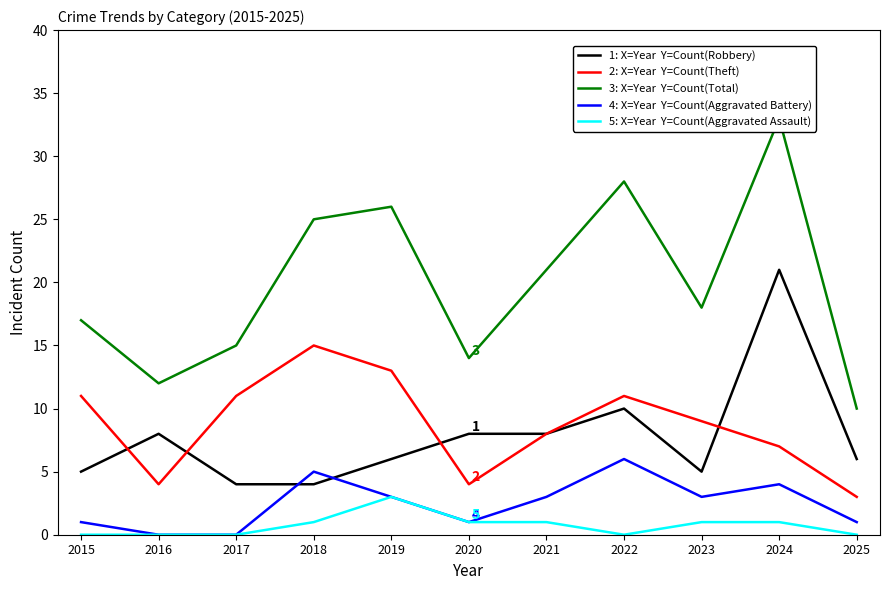

Where do 2: X=Year  Y=Count(Theft) and 1: X=Year  Y=Count(Robbery) first cross each other?

2015 and 2016